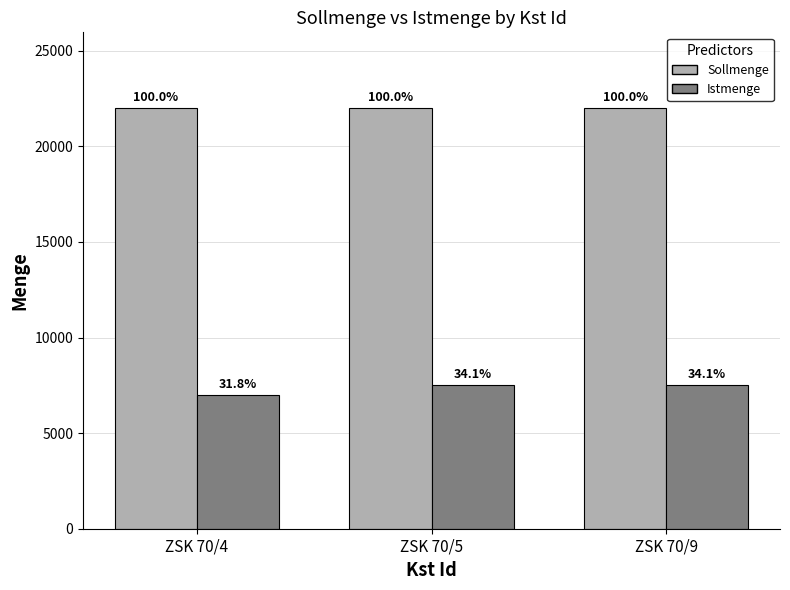

What are all the series names shown in the legend?

Sollmenge, Istmenge